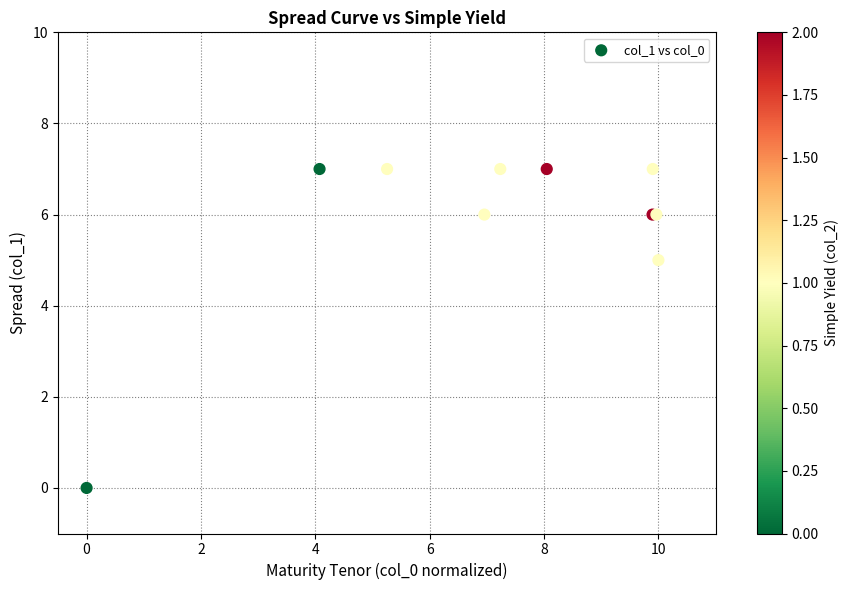

What Y value in the scatter plot is closest to 3?

5